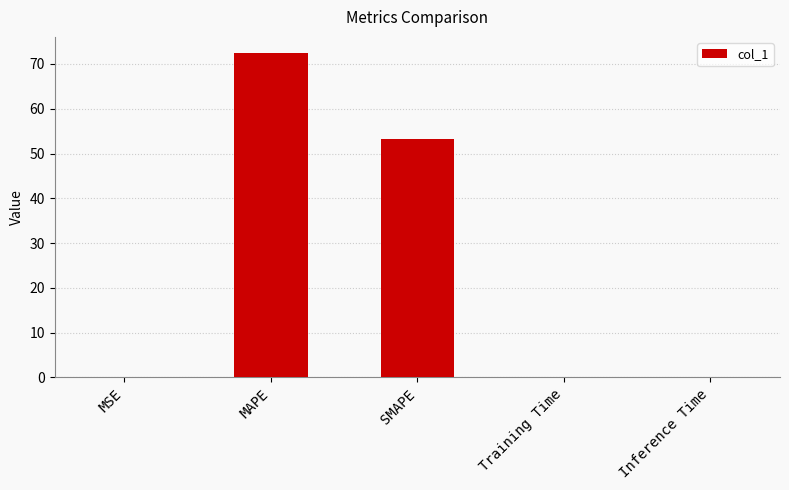

How many distinct data groups are displayed?

1